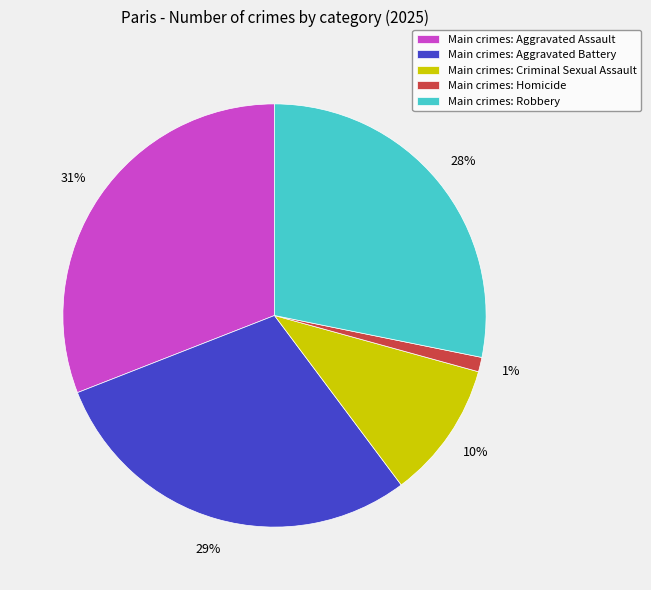

Combined, do Main crimes: Criminal Sexual Assault and Main crimes: Aggravated Battery account for over 50%?

No